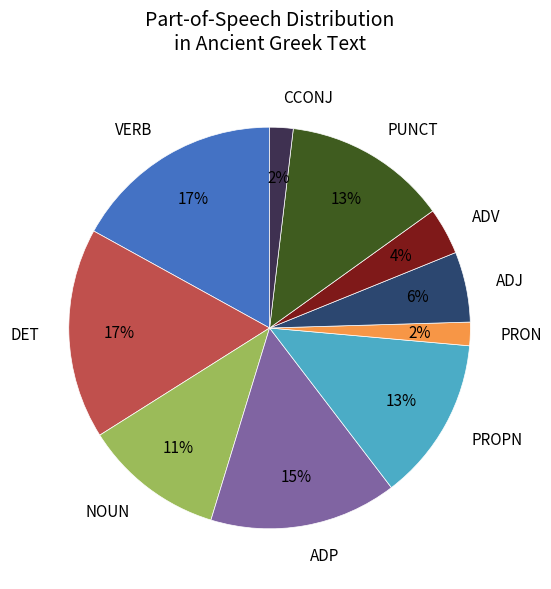

To the nearest percent, what portion does PRON represent?

2%